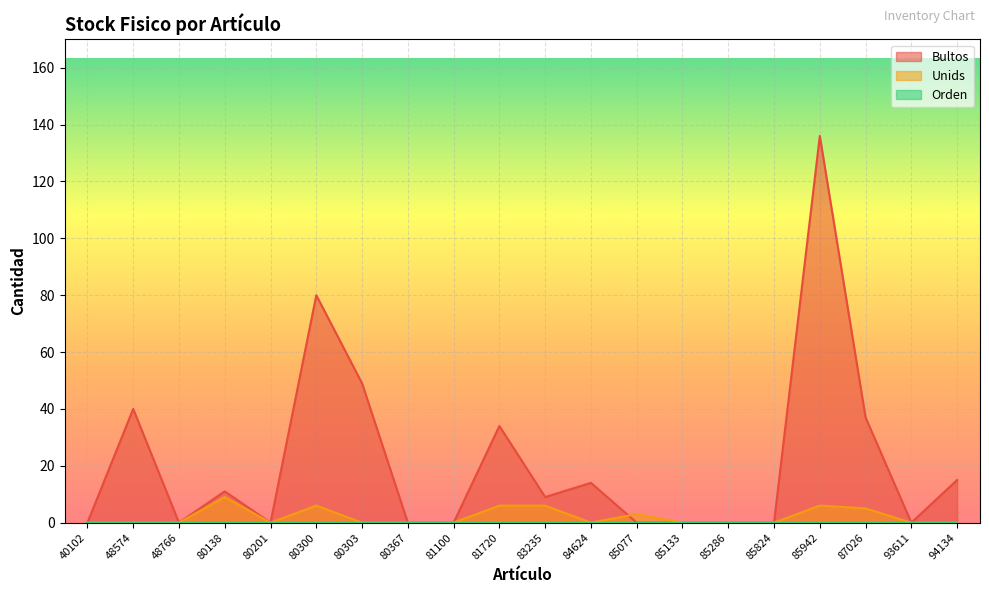

How many data points does each series have?

20